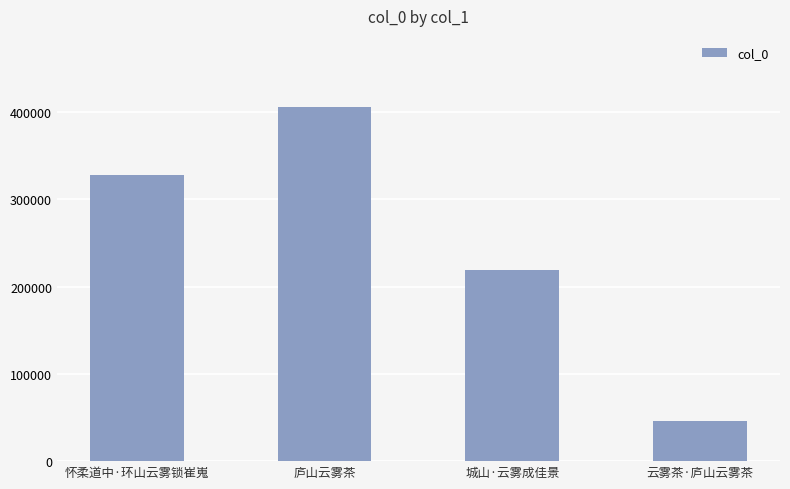

Reading left to right, extract all data points from this chart.

328111	406116	218741	46393